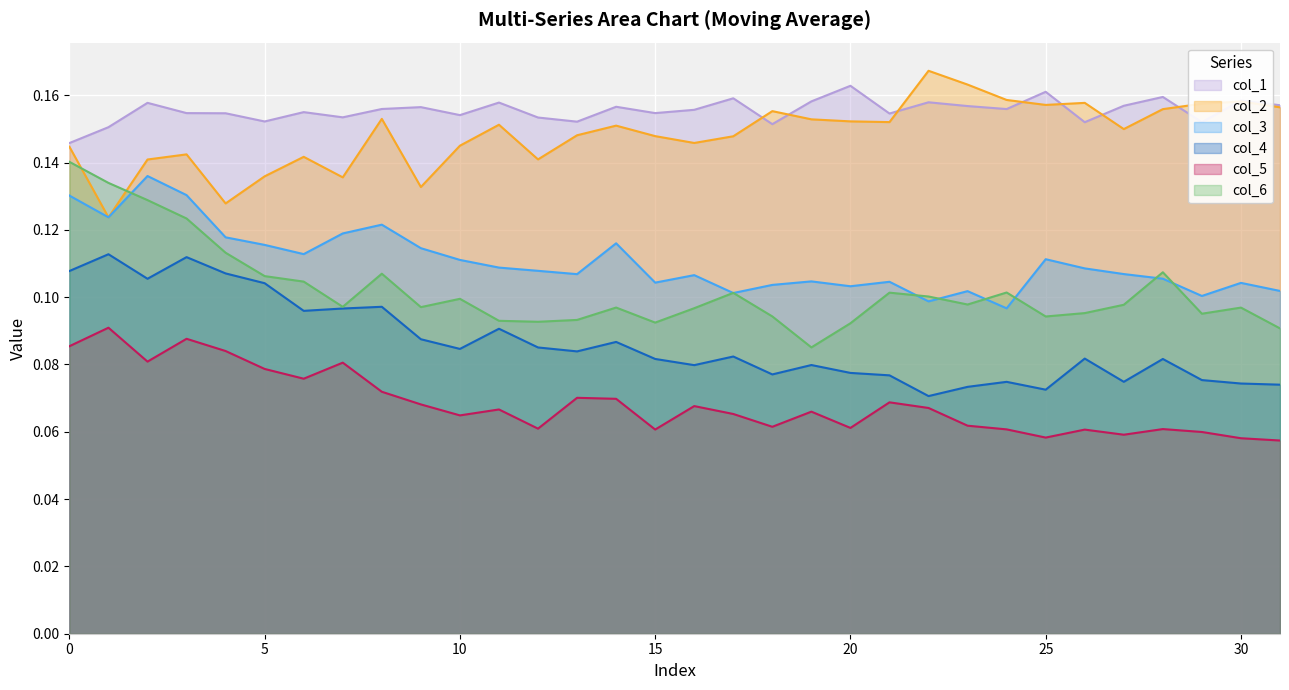

Does the chart display data point markers on the line(s)?

No